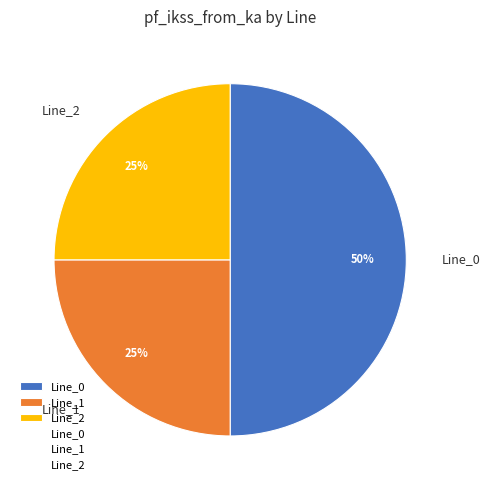

Do Line_1 and Line_0 together represent more than half of the pie?

Yes